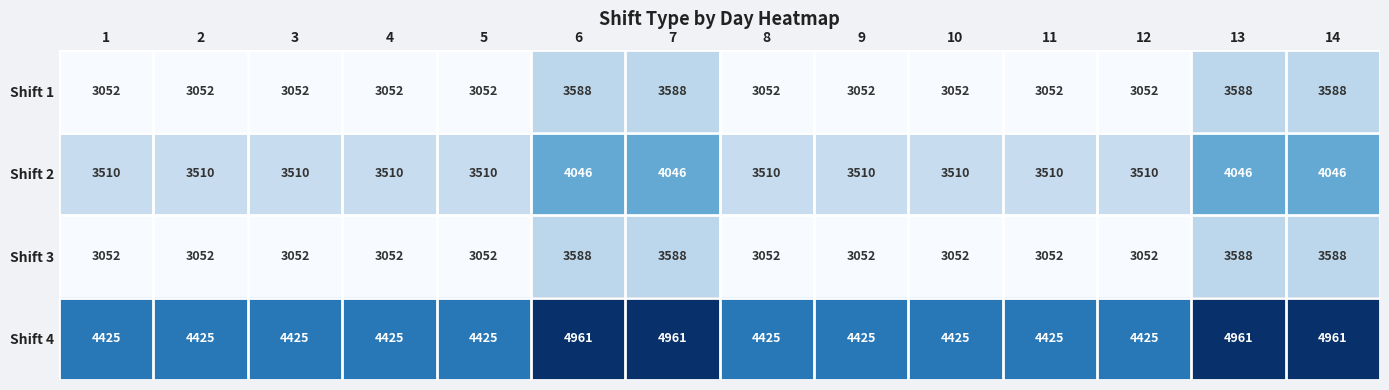

What is the spread (max minus min) of values at 7?

1373